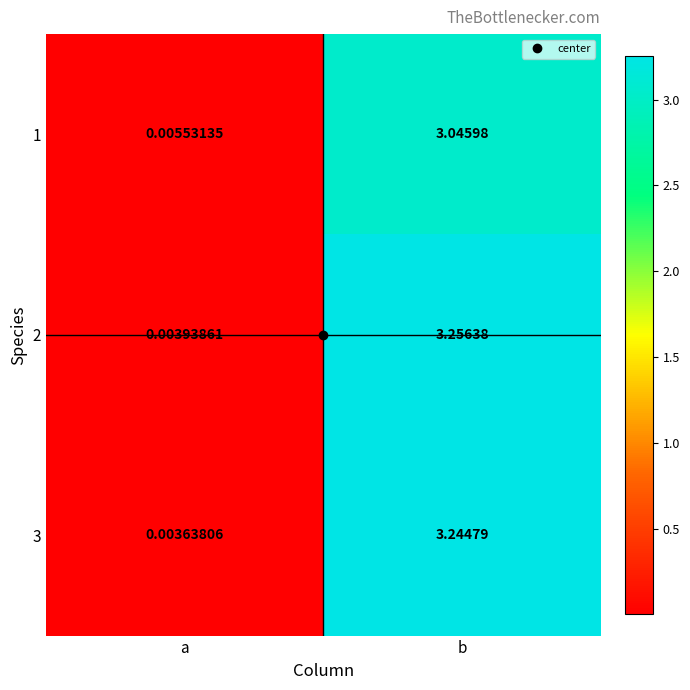

At which category does the chart reach its minimum across all series?

a